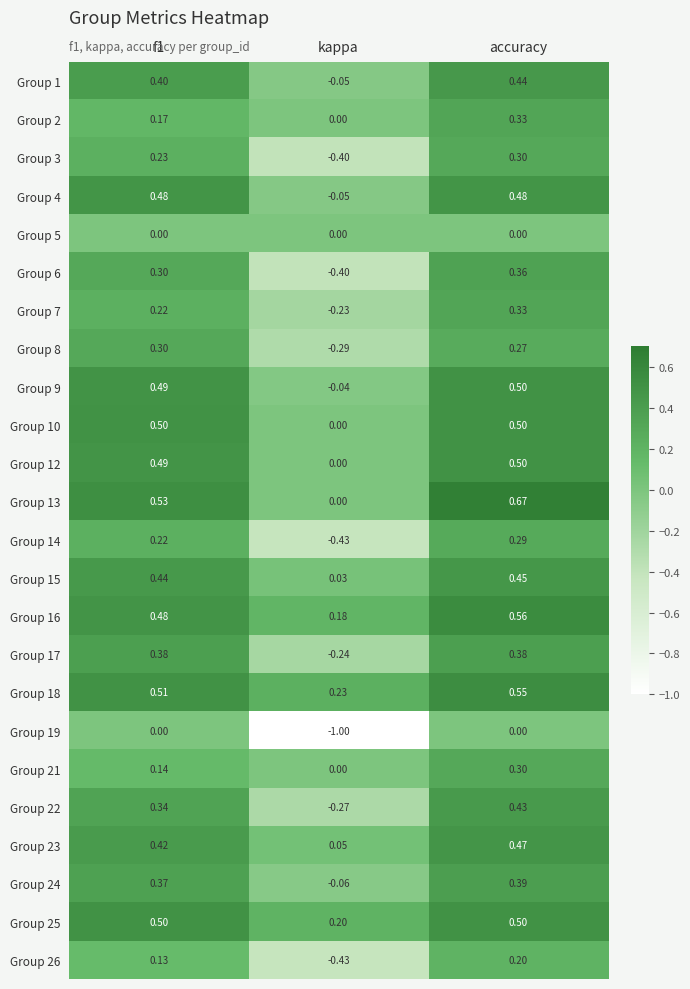

Is the value of Group 10 at accuracy greater than the value of Group 4 at f1?

Yes